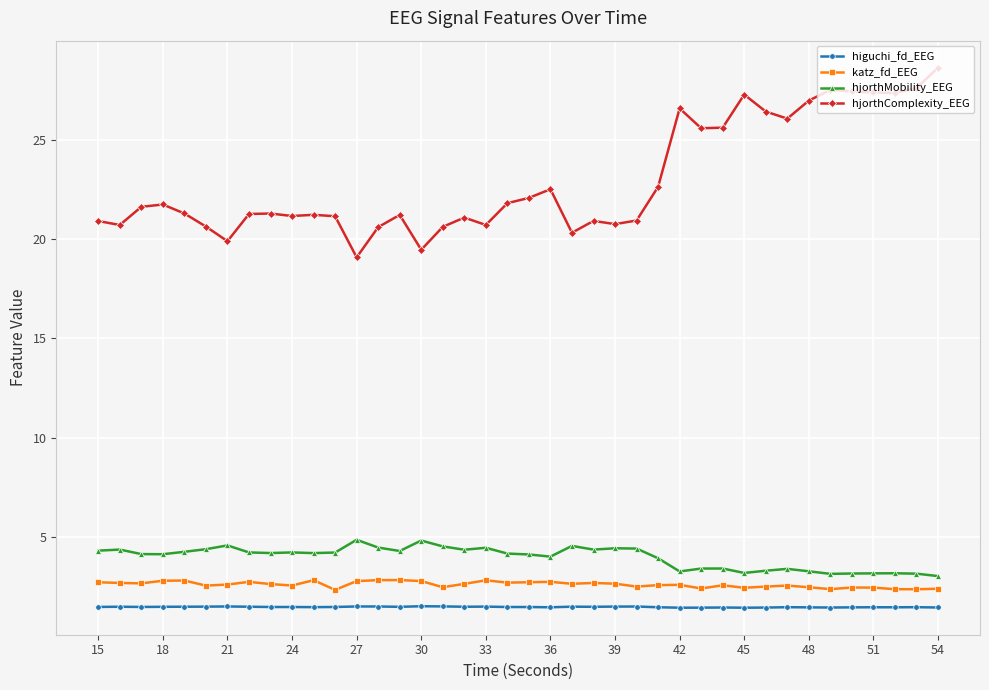

List the series in order of their peak value, highest first.

hjorthComplexity_EEG, hjorthMobility_EEG, katz_fd_EEG, higuchi_fd_EEG